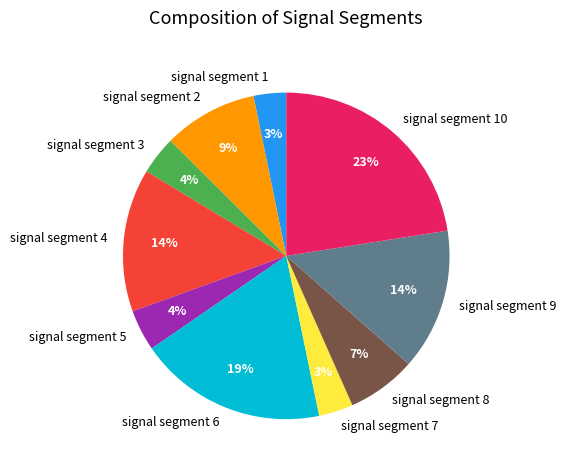

Count the number of slices in the pie.

10